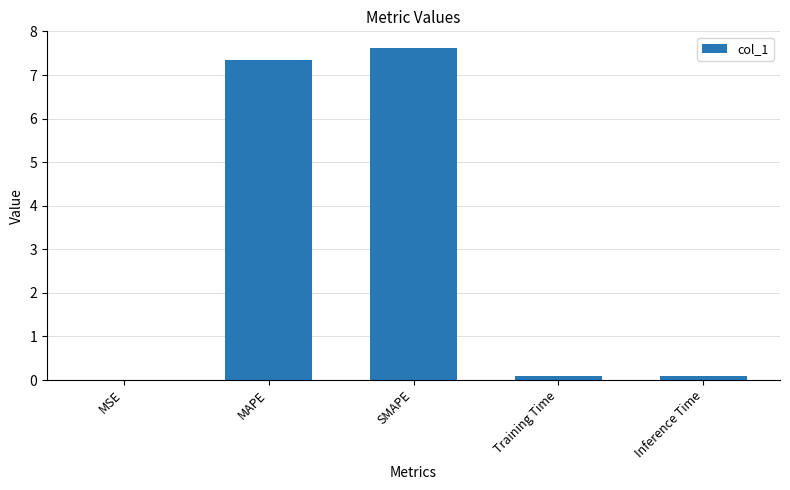

Read the value at SMAPE.

7.6